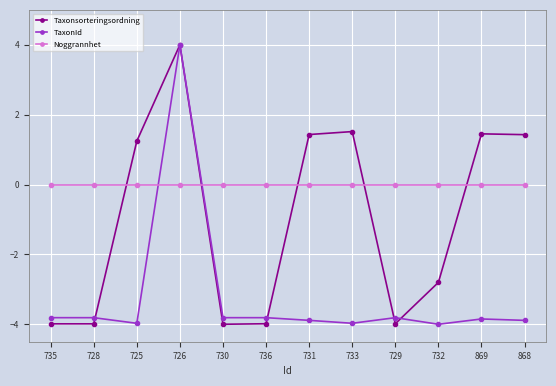

At 732, list the series in order from smallest to largest.

TaxonId, Taxonsorteringsordning, Noggrannhet